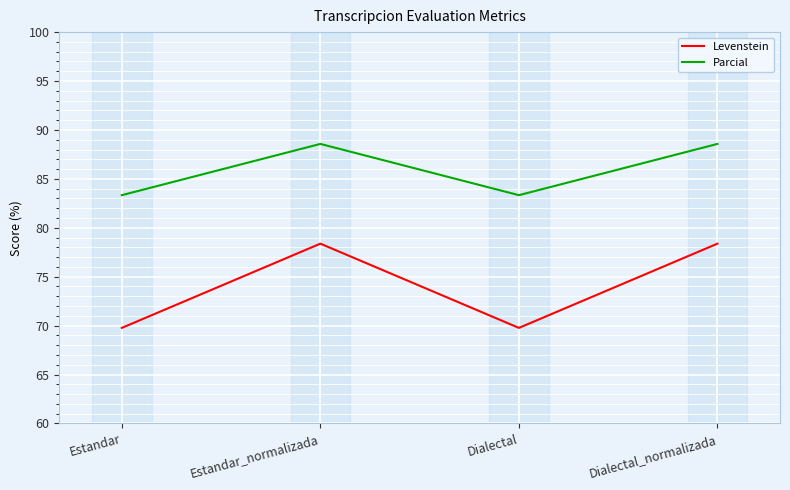

What are all the series names shown in the legend?

Levenstein, Parcial